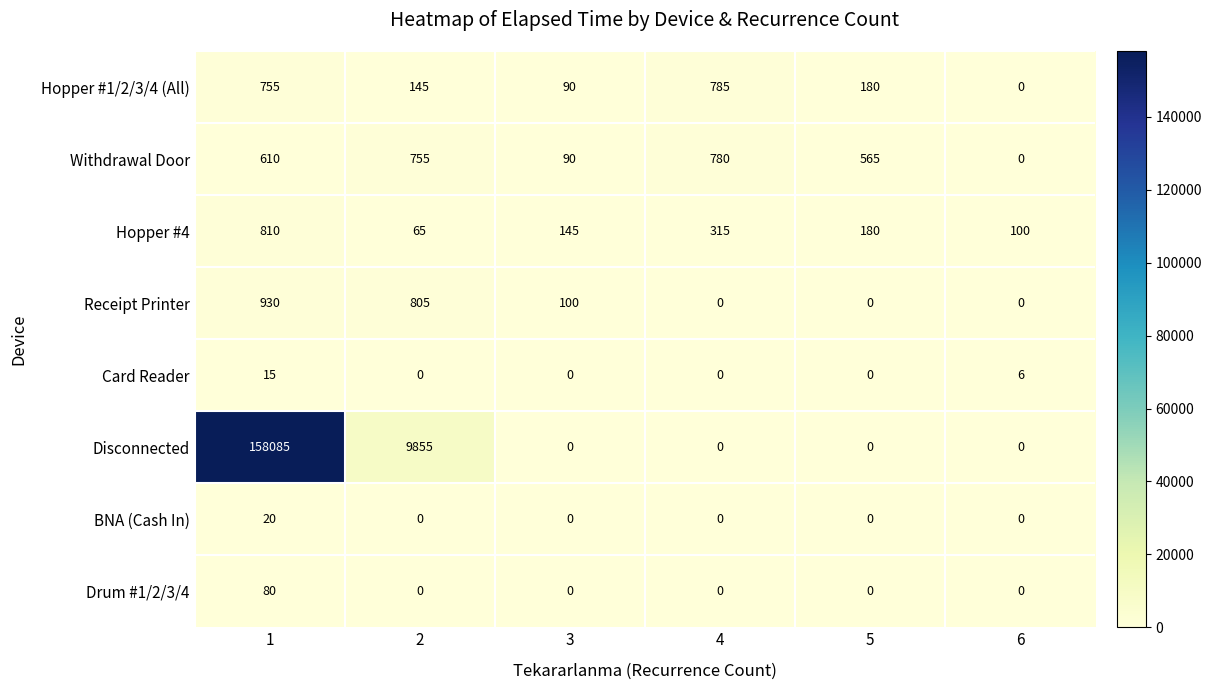

Which series has the largest total across all categories?

Disconnected